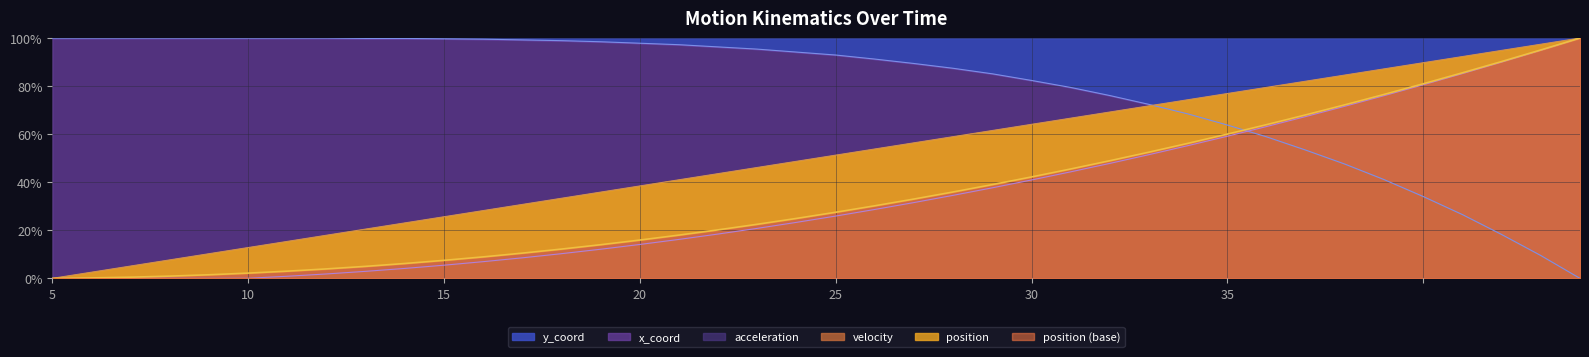

Reading left to right, extract all data points from this chart.

position: 0.0	0.0	0.0	0.0	0.0	0.0	0.0	0.0	0.1	0.1	0.1	0.1	0.1	0.1	0.1	0.2	0.2	0.2	0.2	0.2	0.3	0.3	0.3	0.4	0.4	0.4	0.5	0.5	0.5	0.6	0.6	0.6	0.7	0.7	0.8	0.8	0.9	0.9	1.0	1.0
velocity: 0.0	0.0	0.1	0.1	0.1	0.1	0.2	0.2	0.2	0.2	0.3	0.3	0.3	0.3	0.4	0.4	0.4	0.4	0.5	0.5	0.5	0.5	0.6	0.6	0.6	0.6	0.7	0.7	0.7	0.7	0.8	0.8	0.8	0.8	0.9	0.9	0.9	0.9	1.0	1.0
x_coord: 0.0	0.0	0.0	0.0	0.0	0.0	0.0	0.0	0.0	0.0	0.1	0.1	0.1	0.1	0.1	0.1	0.2	0.2	0.2	0.2	0.3	0.3	0.3	0.3	0.4	0.4	0.4	0.5	0.5	0.6	0.6	0.6	0.7	0.7	0.8	0.8	0.9	0.9	0.9	1.0
y_coord: 1.0	1.0	1.0	1.0	1.0	1.0	1.0	1.0	1.0	1.0	1.0	1.0	1.0	1.0	1.0	1.0	1.0	1.0	1.0	0.9	0.9	0.9	0.9	0.9	0.9	0.8	0.8	0.8	0.7	0.7	0.6	0.6	0.5	0.5	0.4	0.3	0.3	0.2	0.1	0.0